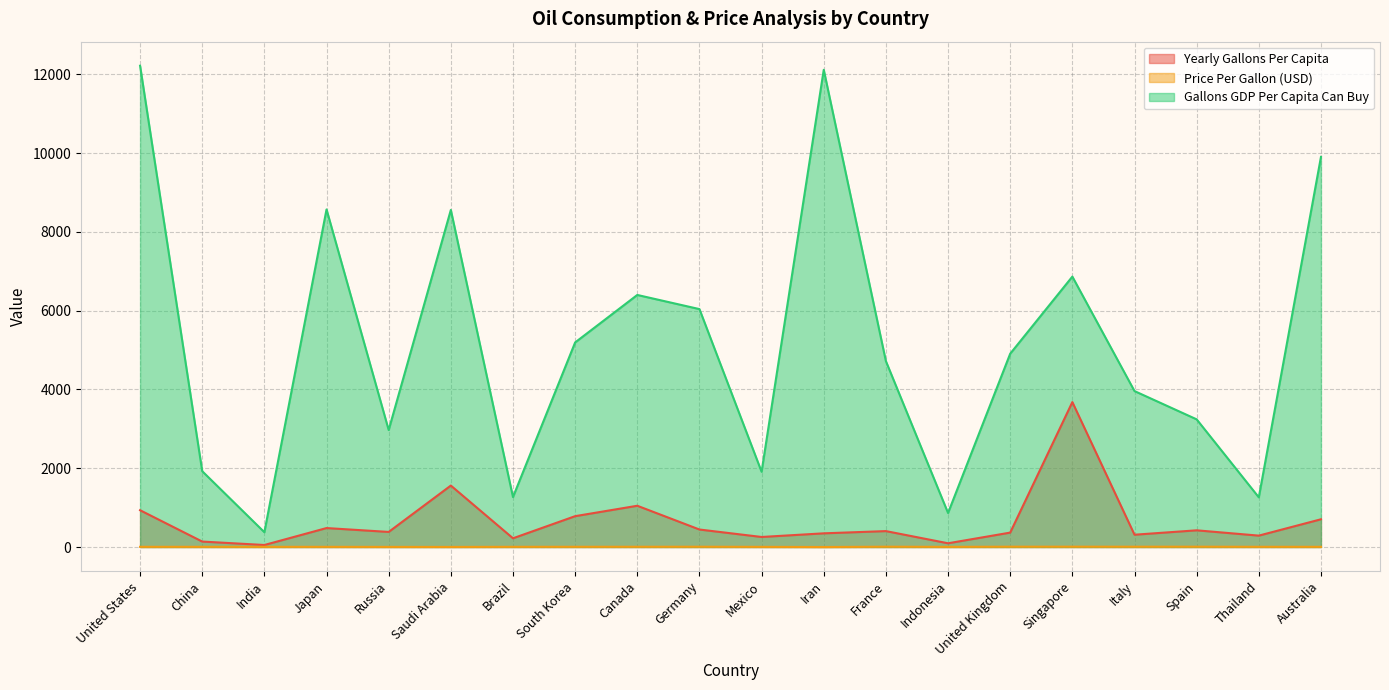

True or false: Yearly Gallons Per Capita has a value of 349.1 at United States.

False